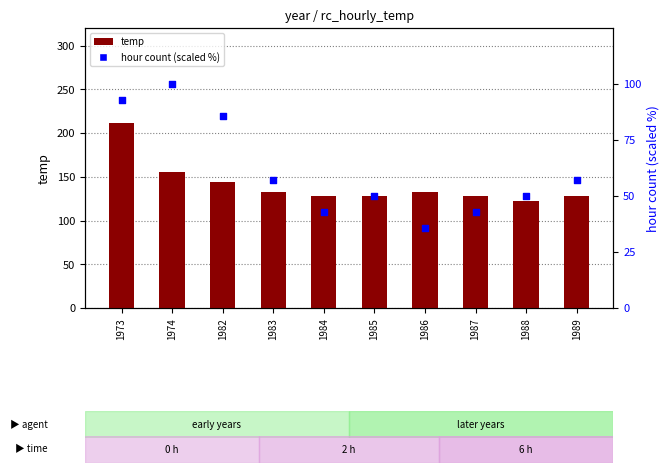

At which category is the sum across all series the highest?

1973